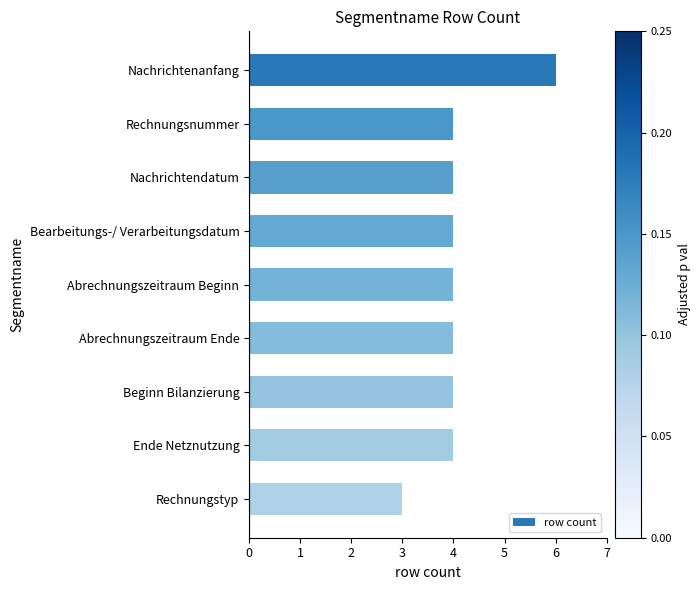

The value at Ende Netznutzung is 4. True or false?

True